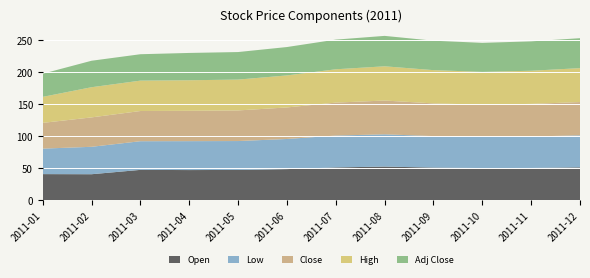

Reading right to left, extract all data points from this chart.

Open: 51.2	50.2	50.1	50.8	52.4	51.0	48.4	47.2	46.9	47.2	40.4	40.6
Low: 50.0	49.1	48.7	49.2	50.5	49.8	47.1	45.1	45.2	44.8	42.9	39.8
Close: 52.0	51.0	50.4	51.1	52.8	51.5	49.3	47.9	47.4	47.2	46.0	40.2
High: 53.0	51.8	51.2	52.0	53.5	52.1	50.0	48.2	47.8	47.5	47.2	40.6
Adj Close: 46.8	45.9	45.4	46.0	47.5	46.4	44.4	43.1	42.7	41.3	41.4	36.2